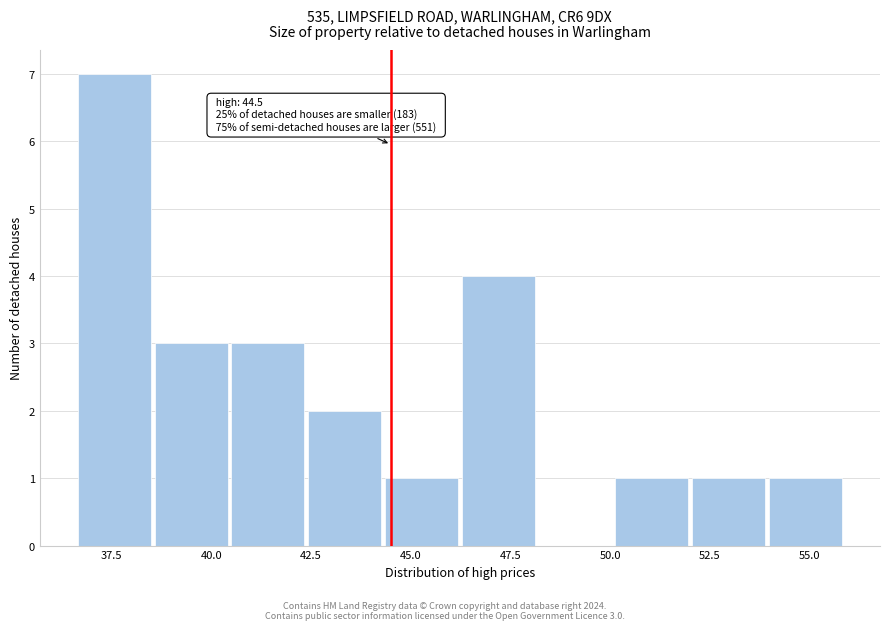

Around what value on the x-axis is the tallest bar? Give the approximate position of its centre, as read against the axis.

37.5